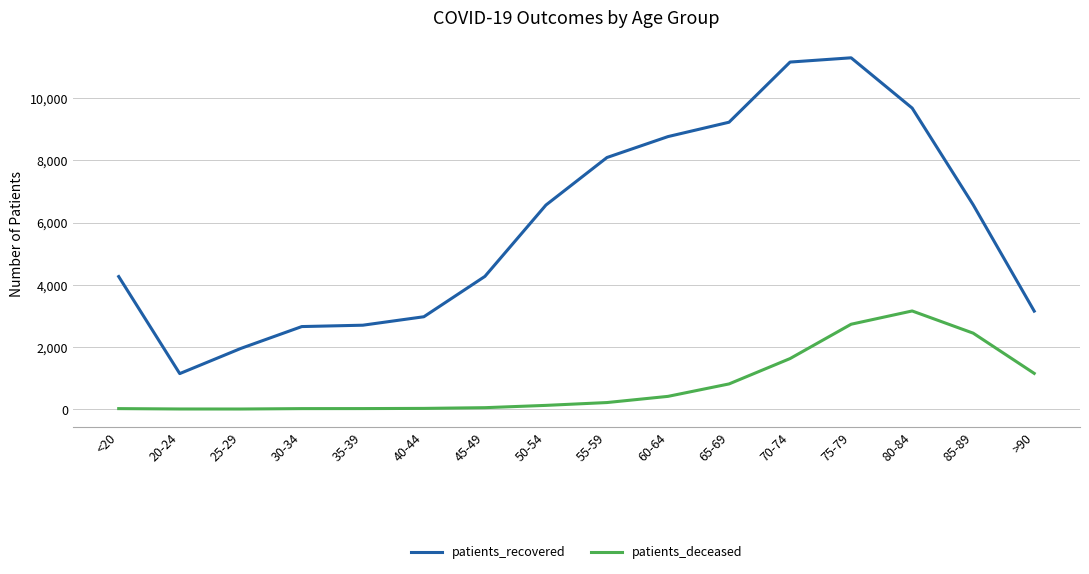

What is the sum of all patients_deceased values?

12781